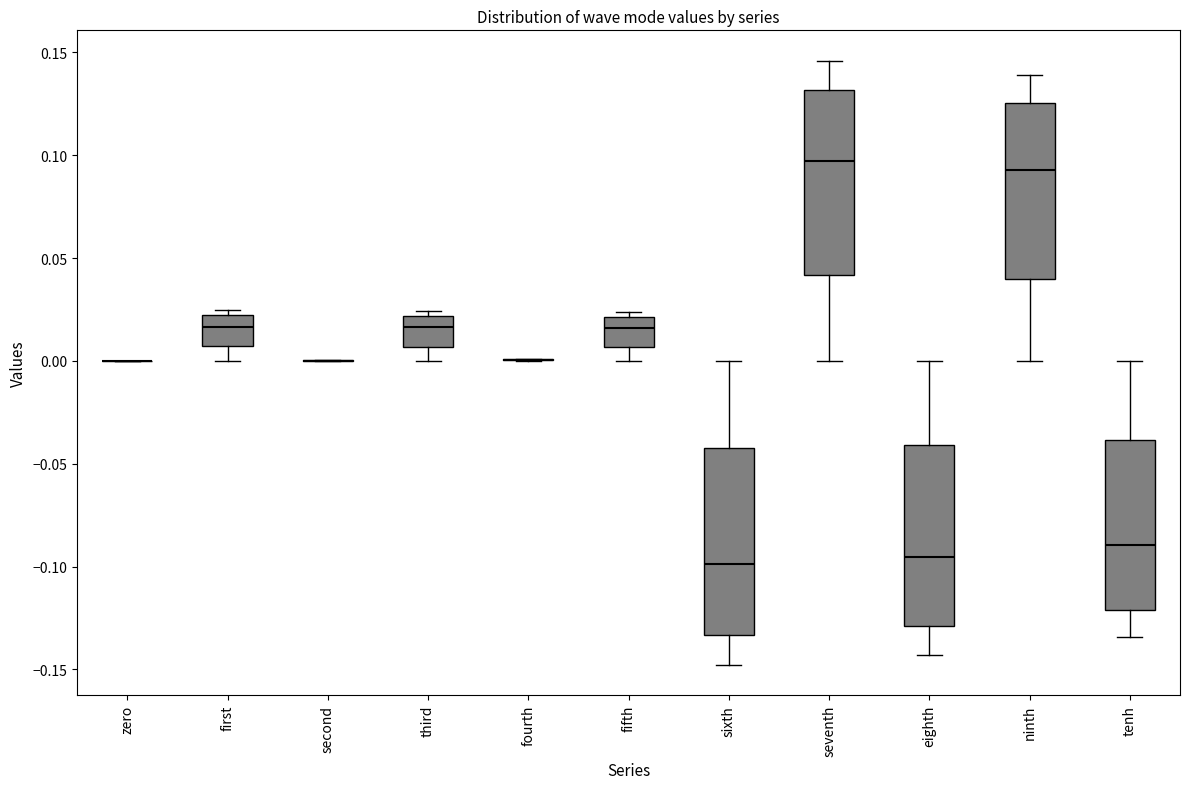

Reading left to right, transcribe this box plot: for each box, give where its median line is, the range the box spans, and where its two whiskers end, as read against the y-axis. The values are not printed on the chart, so give them approximately, as read against the axis.

zero: box collapsed to a line at 0.000, whiskers 0.000 to 0.000
first: median 0.015, box 0.005 to 0.020, whiskers 0.000 to 0.025
second: box collapsed to a line at 0.000, whiskers 0.000 to 0.000
third: median 0.015, box 0.005 to 0.020, whiskers 0.000 to 0.025
fourth: box collapsed to a line at 0.000, whiskers 0.000 to 0.000
fifth: median 0.015, box 0.005 to 0.020, whiskers 0.000 to 0.025
sixth: median -0.100, box -0.135 to -0.040, whiskers -0.150 to 0.000
seventh: median 0.095, box 0.040 to 0.130, whiskers 0.000 to 0.145
eighth: median -0.095, box -0.130 to -0.040, whiskers -0.145 to 0.000
ninth: median 0.095, box 0.040 to 0.125, whiskers 0.000 to 0.140
tenh: median -0.090, box -0.120 to -0.040, whiskers -0.135 to 0.000